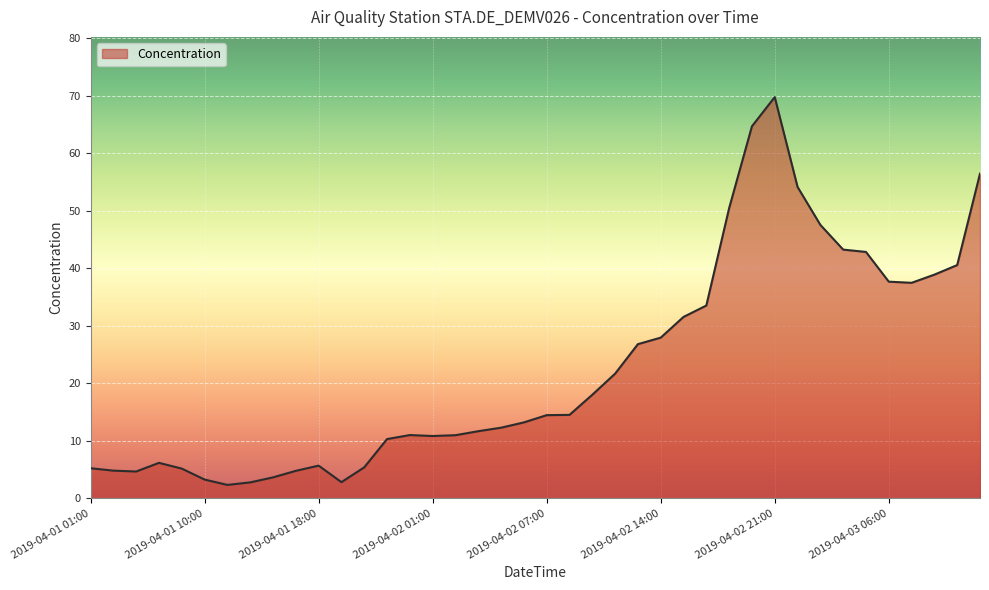

What is the smallest value displayed?

2.3